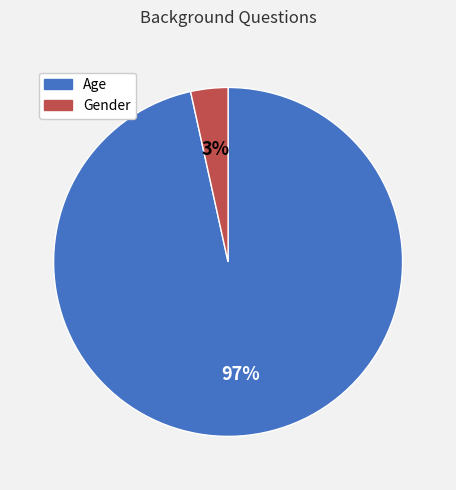

To the nearest percent, what portion does Gender represent?

3%